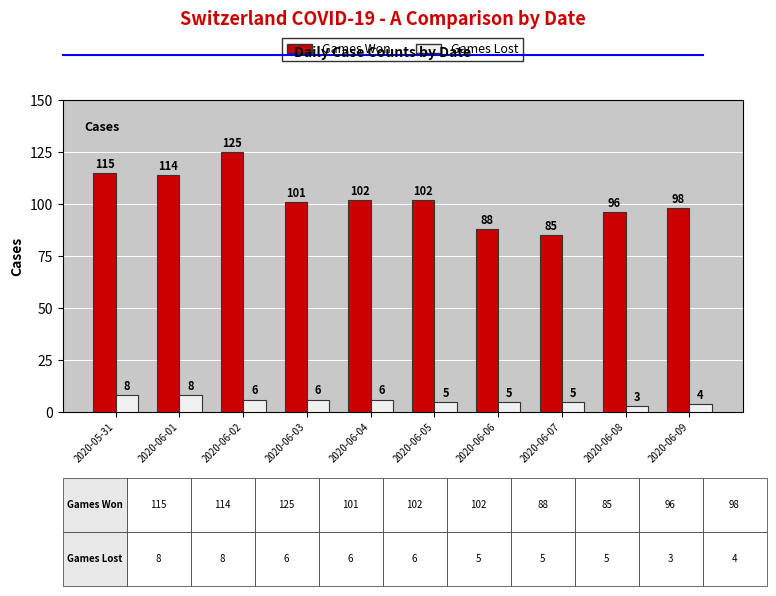

What is the label of the 6th bar from the left?

2020-06-05